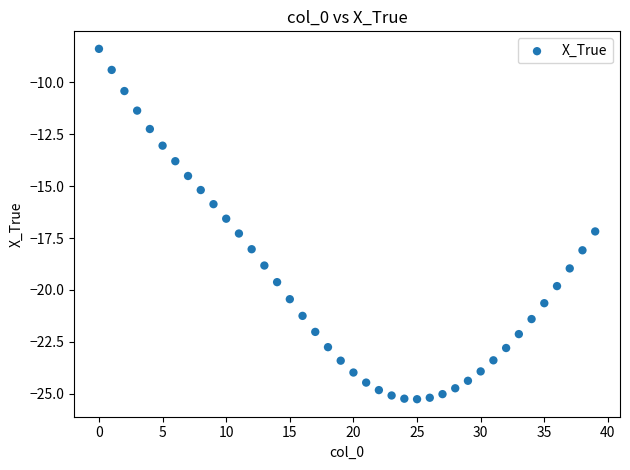

What is the range of Y values (max minus min)?

16.9